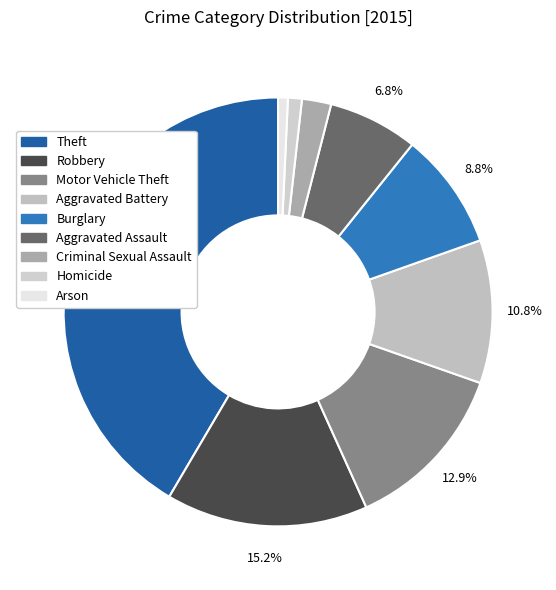

Is it true that Robbery is 3% of the pie?

False